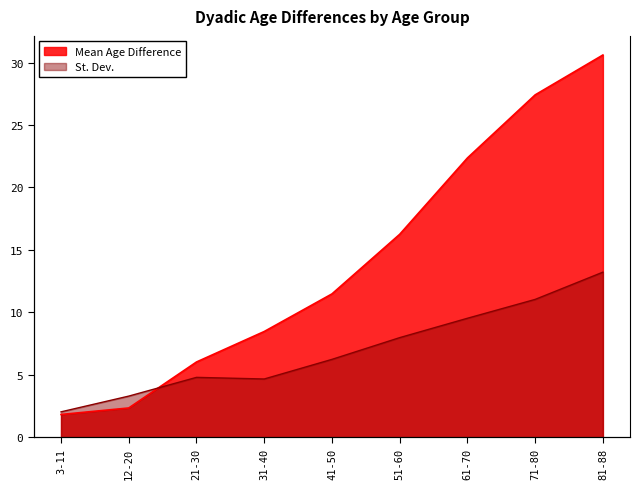

In St. Dev., how many points are higher than both neighbors (excluding endpoints)?

1